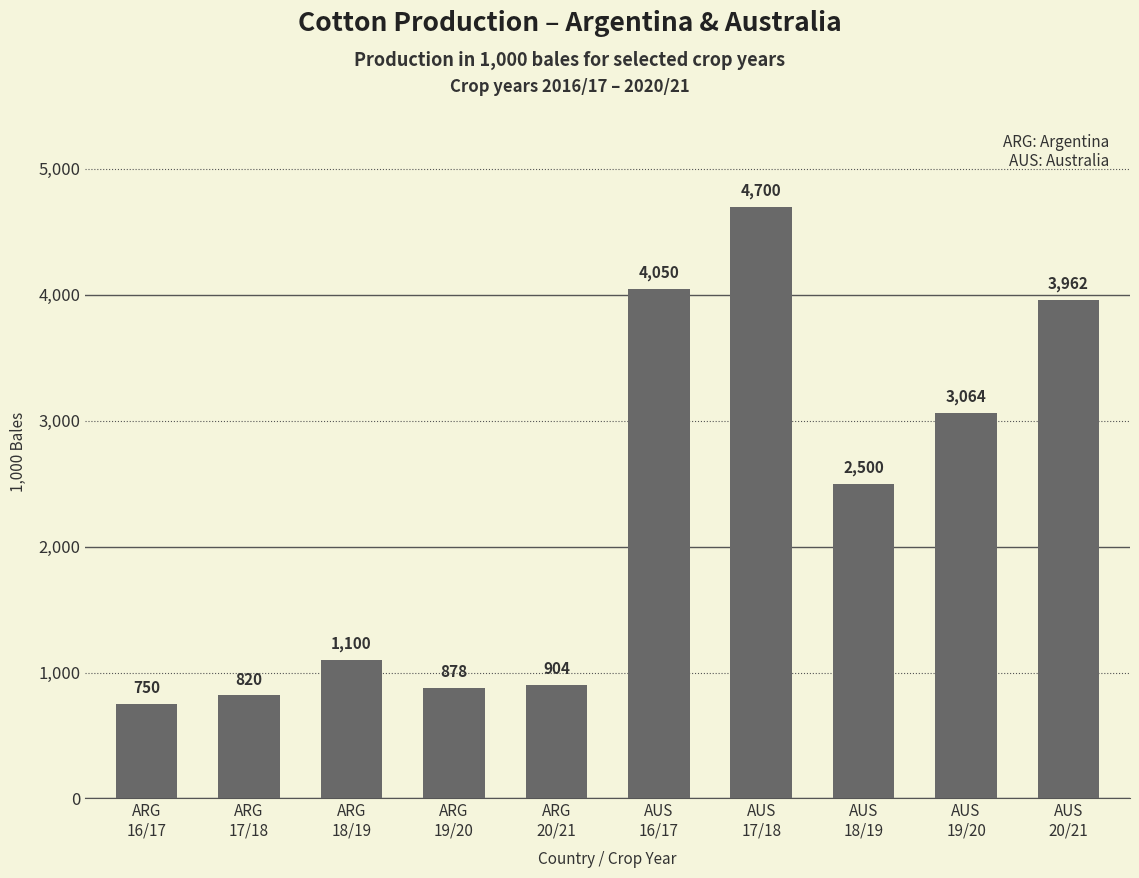

What is the difference between the maximum and minimum values?

3950